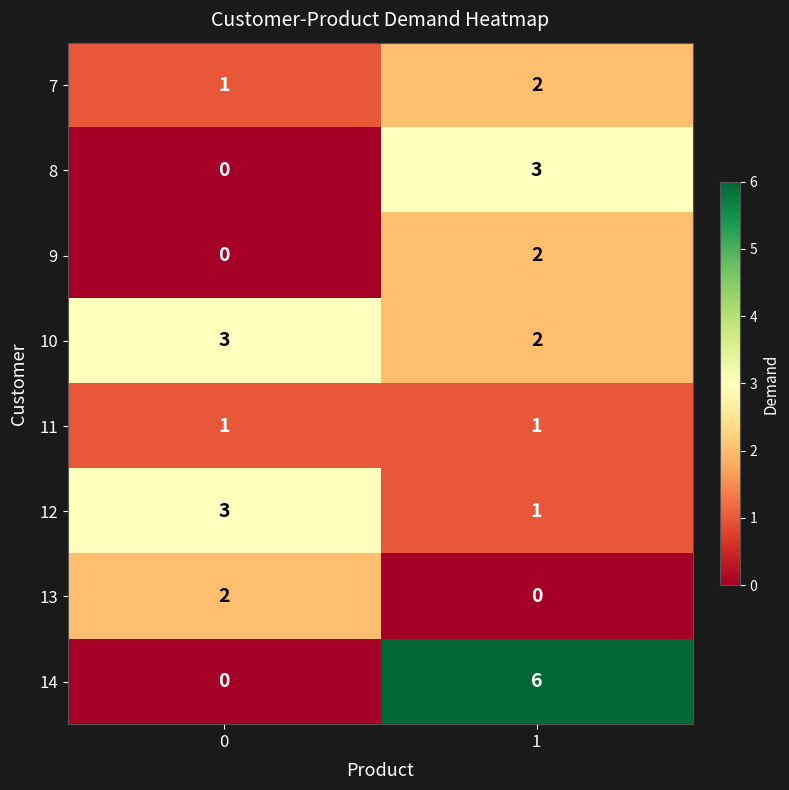

Which series has the largest total across all categories?

14